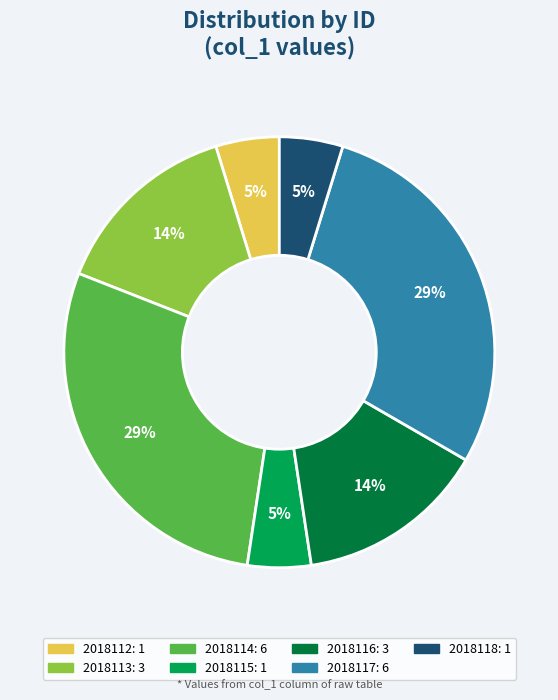

Is there a majority slice in this chart?

No